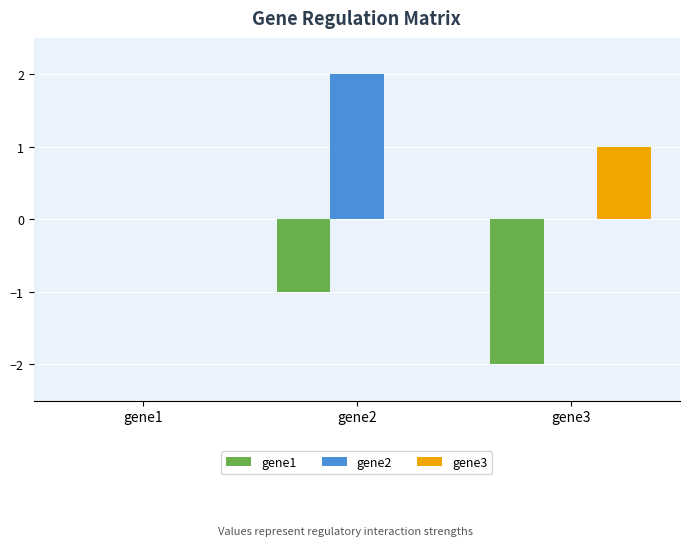

What are all the series names shown in the legend?

gene1, gene2, gene3